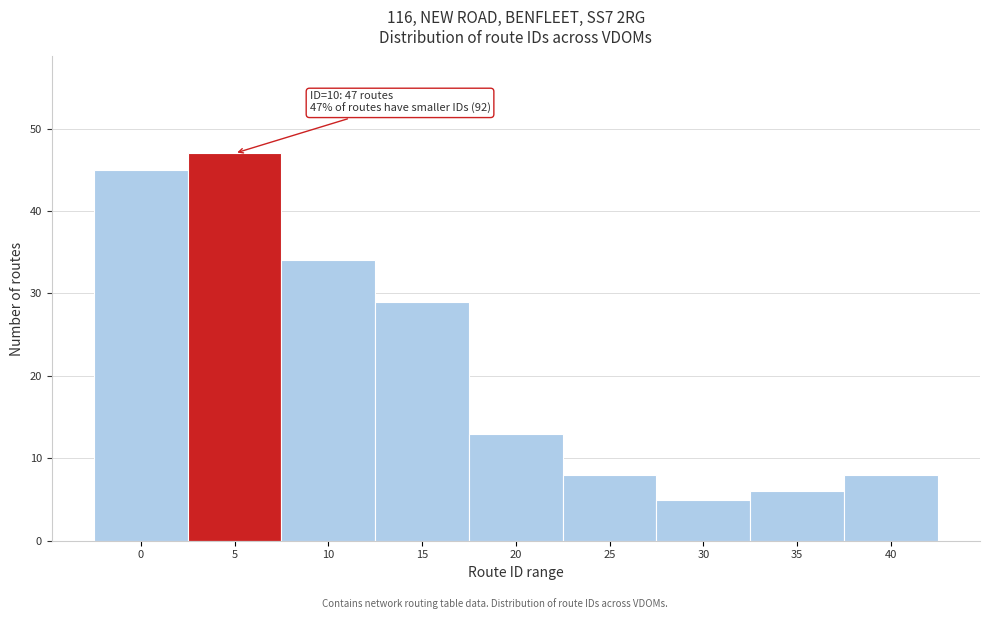

Reading right to left, list all the values displayed in this chart.

40=8	35=6	30=5	25=8	20=13	15=29	10=34	5=47	0=45